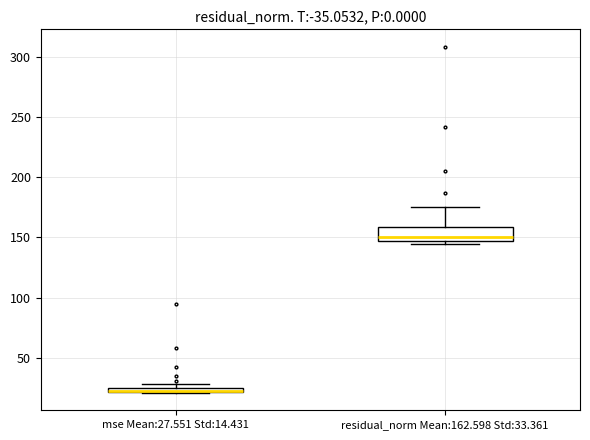

Which box is the tallest, from its lower edge to its upper edge?

residual_norm Mean:162.598 Std:33.361